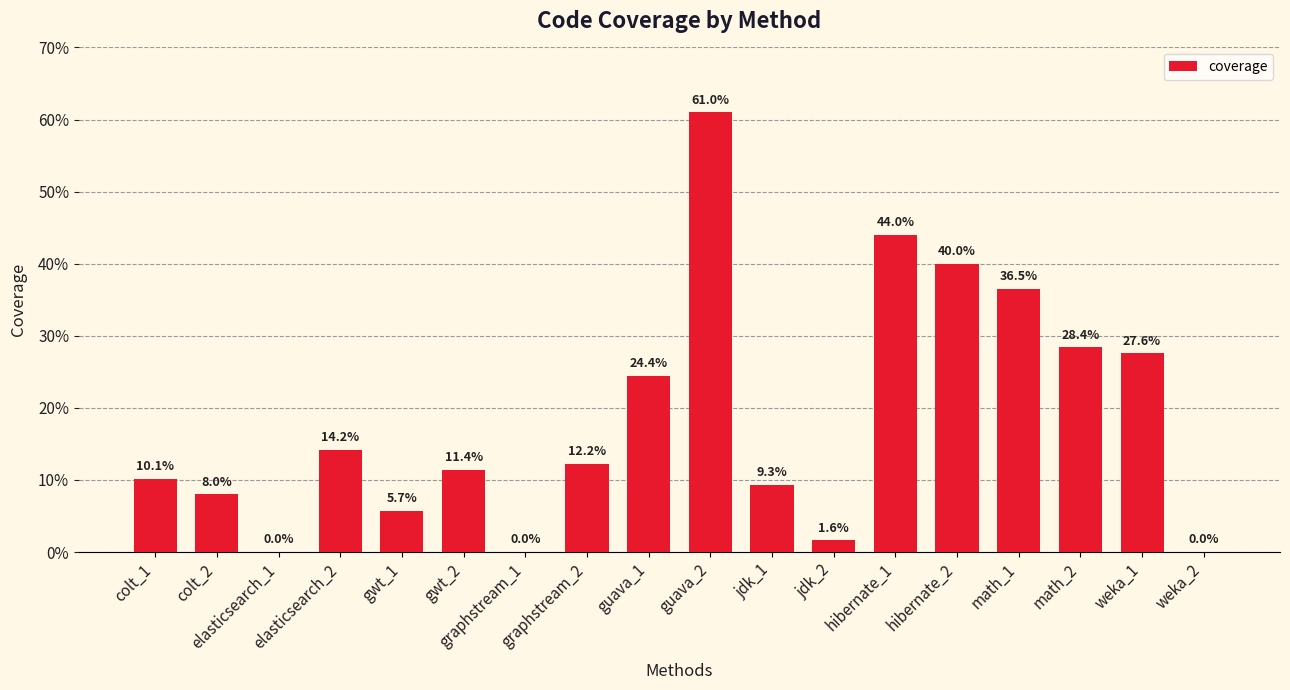

Reading left to right, what are all the values shown in this chart?

0.1	0.1	0.0	0.1	0.1	0.1	0.0	0.1	0.2	0.6	0.1	0.0	0.4	0.4	0.4	0.3	0.3	0.0